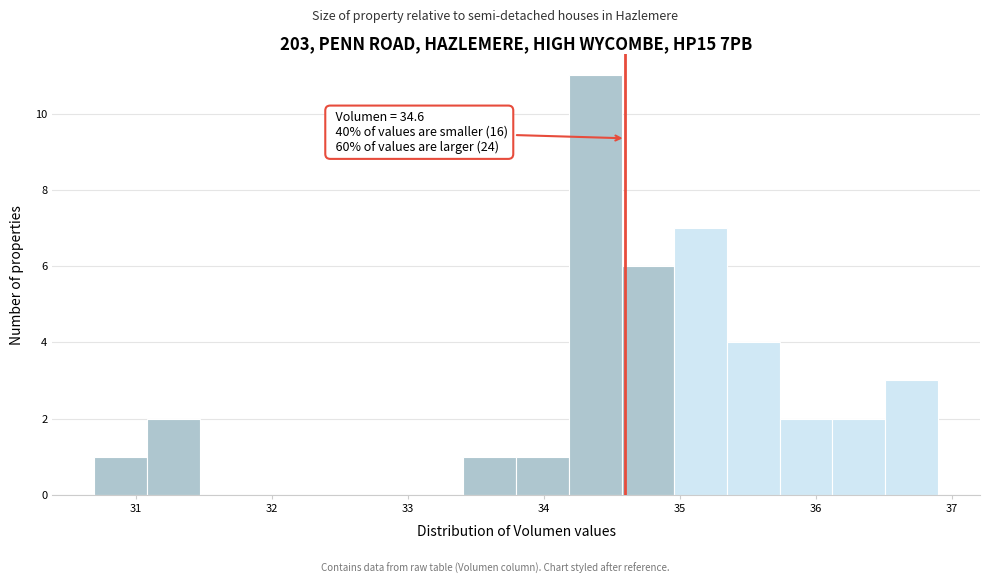

Around what value on the x-axis is the tallest bar? Give the approximate position of its centre, as read against the axis.

34.4